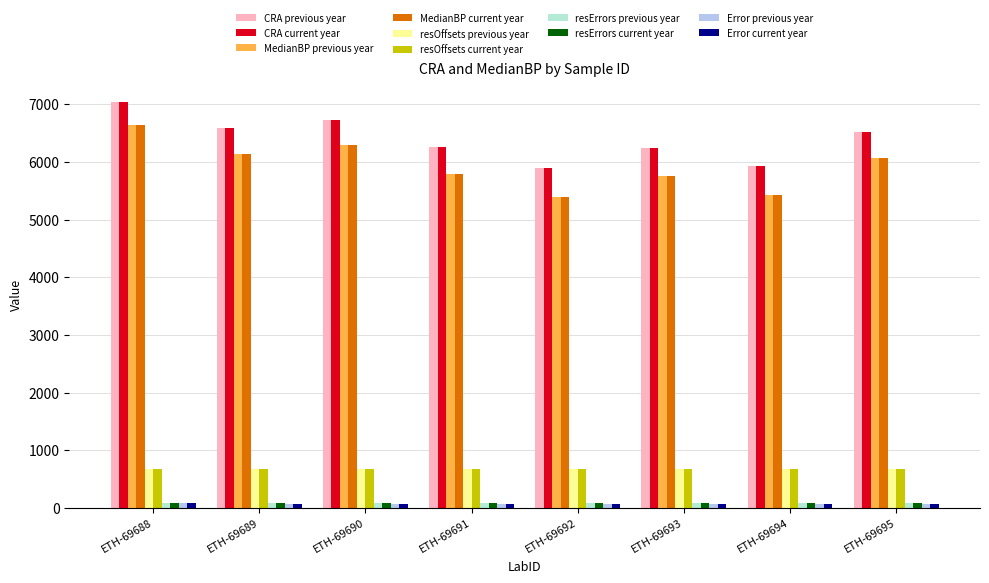

What is the lowest value of the resOffsets current year series?

666